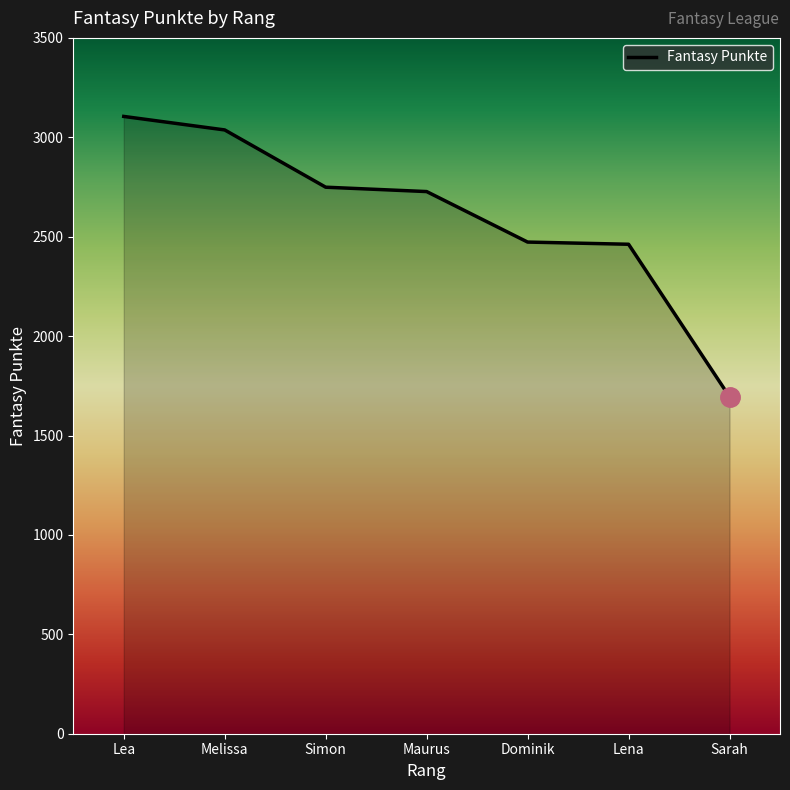

What is the ratio of the value at Simon to the value at Maurus?

1.0